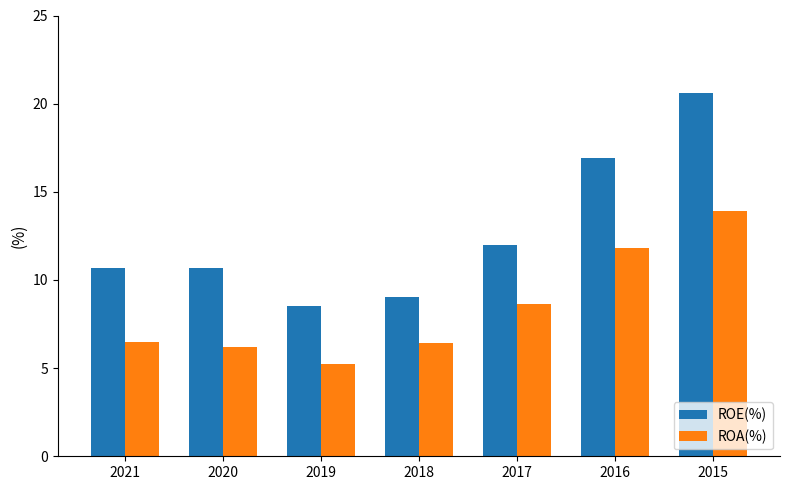

Which series changed the most between 2021 and 2015?

ROE(%)